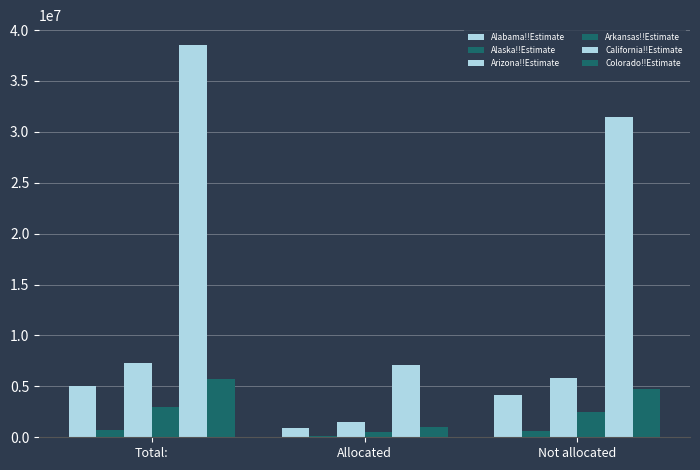

What is the label of the 1st bar from the left?

Total: